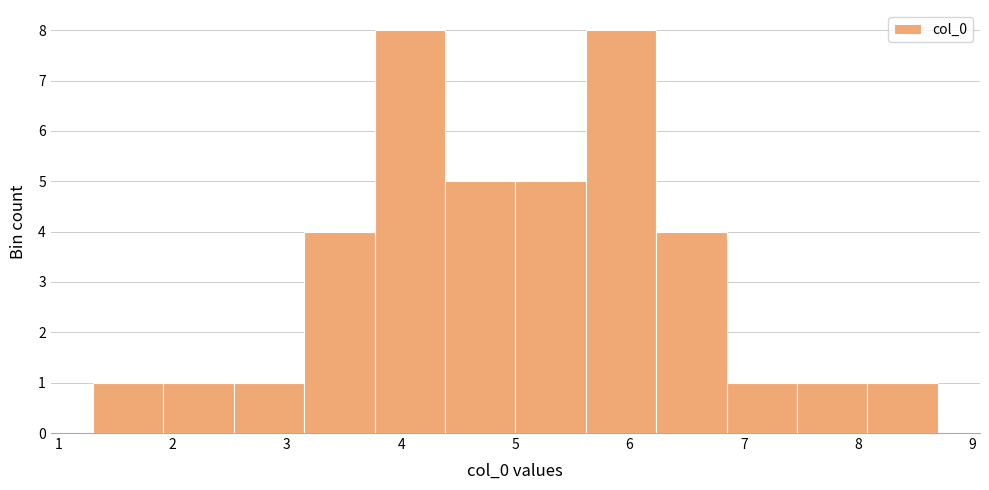

How tall is the bar that spans 2.5 to 3.2 on the x-axis? Neither the bar edges nor the heights are printed on the chart, so give them approximately, as read against the axes.

1